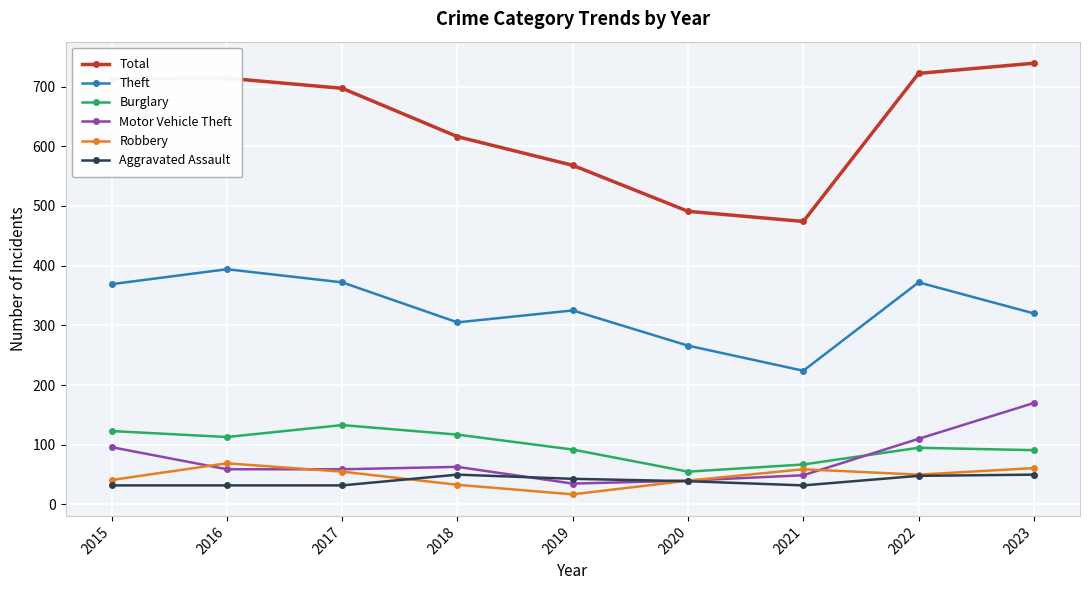

The value of Aggravated Assault at 2015 is 32. True or false?

True